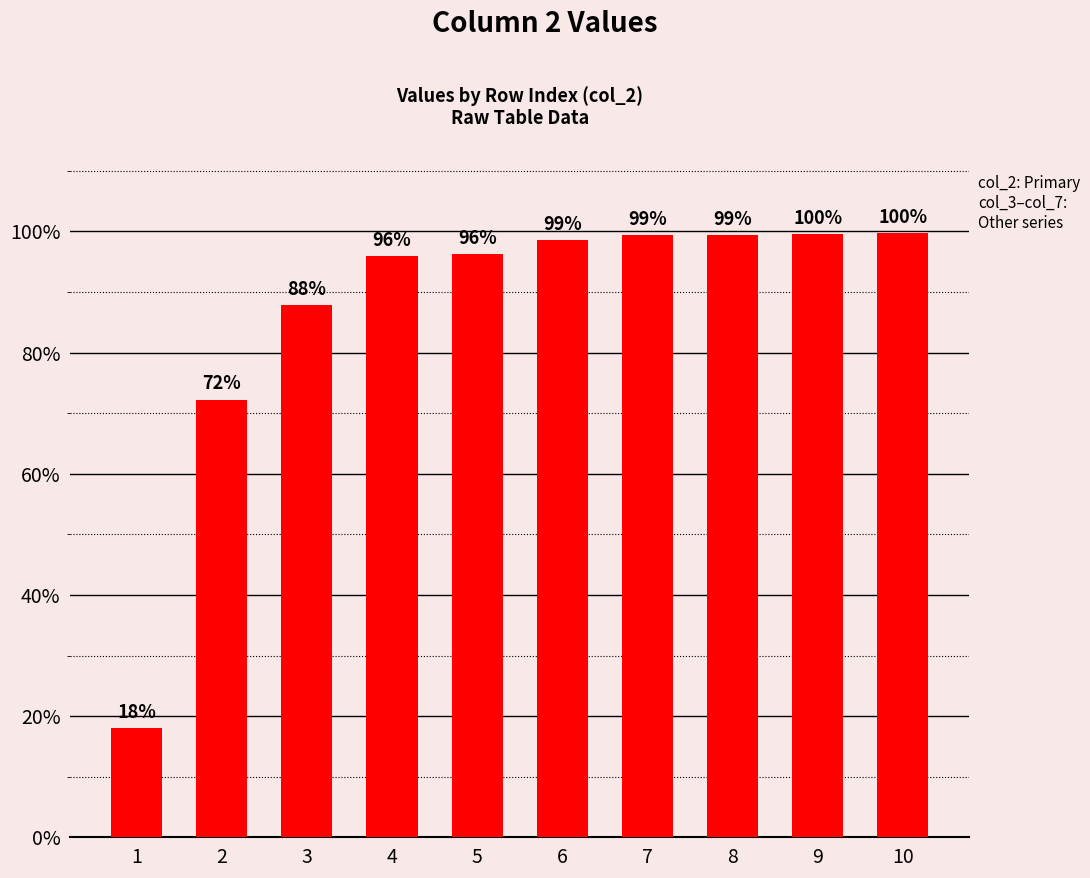

What is the value of the 5th bar from the left?

1.0